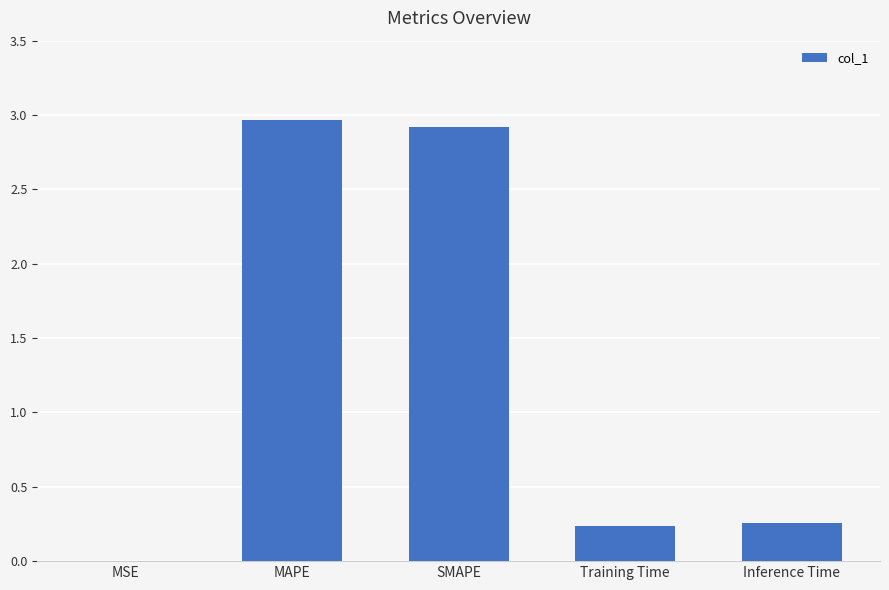

Which has a higher value, MSE or Training Time?

Training Time